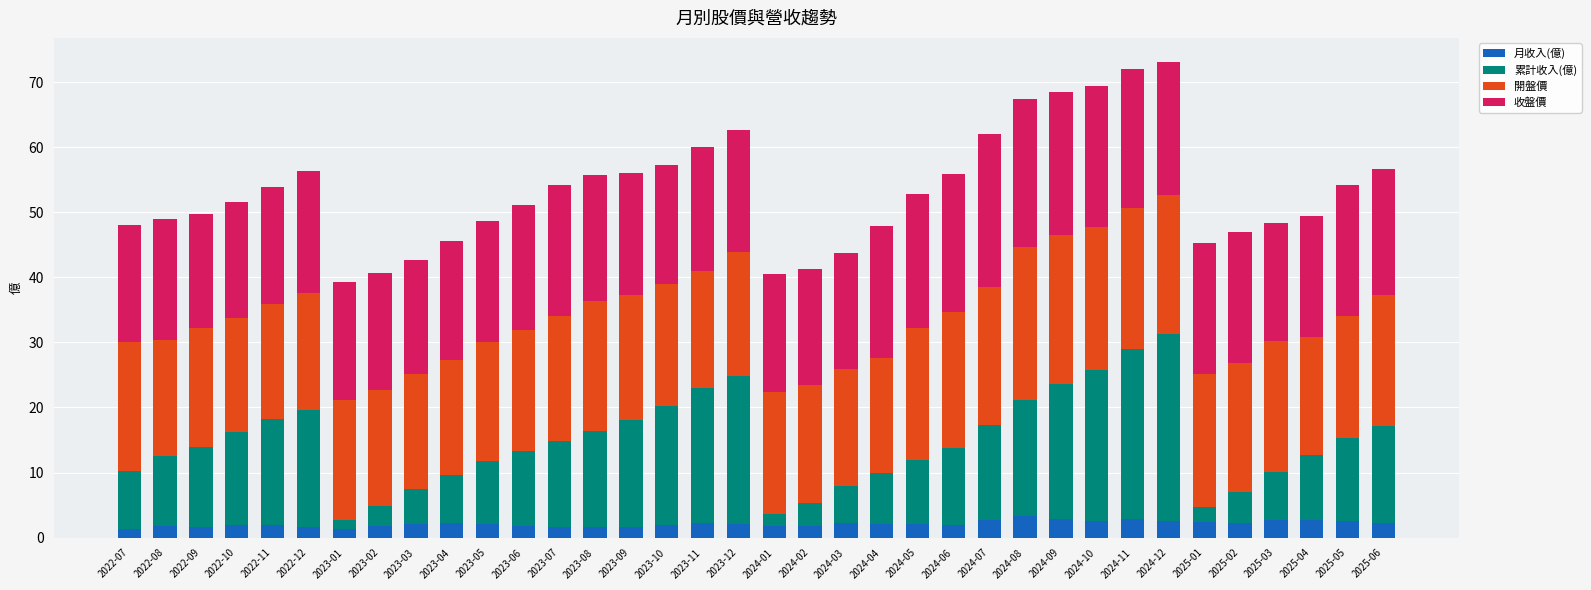

What is the total value across all series at 2025-06?

56.7